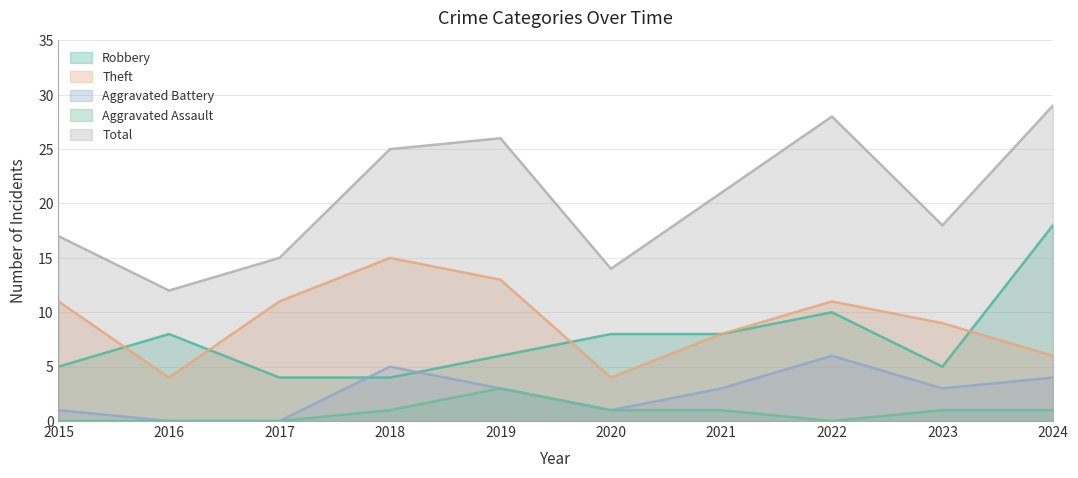

Which series has the largest range (max minus min)?

Total